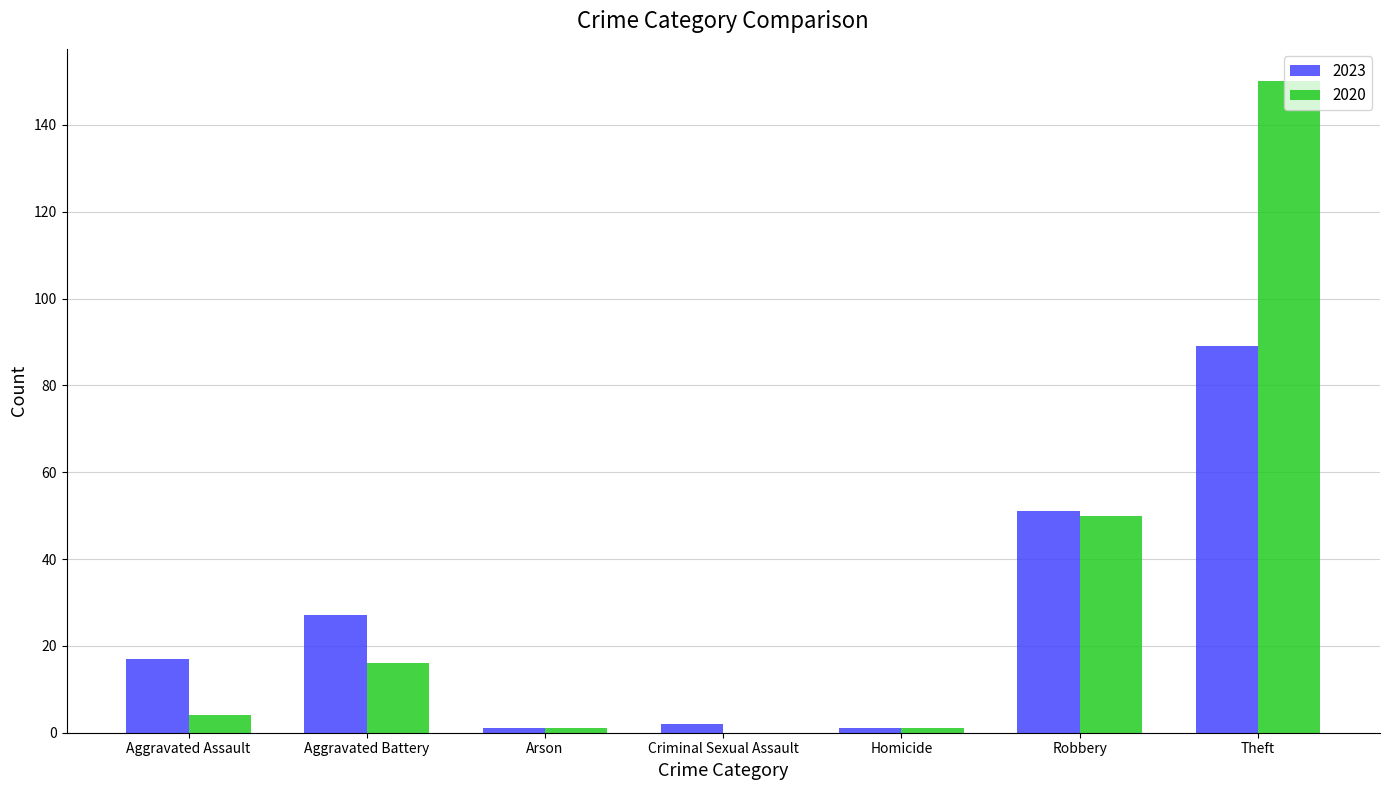

The value of 2020 at Criminal Sexual Assault is -45. True or false?

False